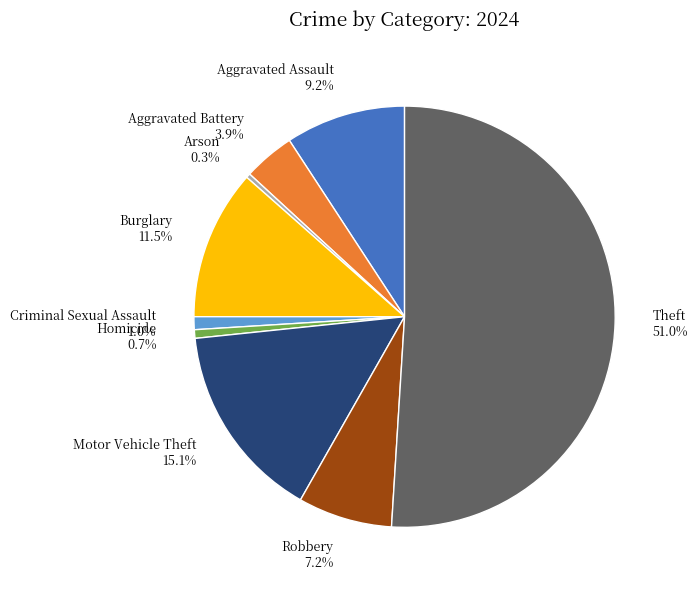

Which category accounts for the majority?

Theft